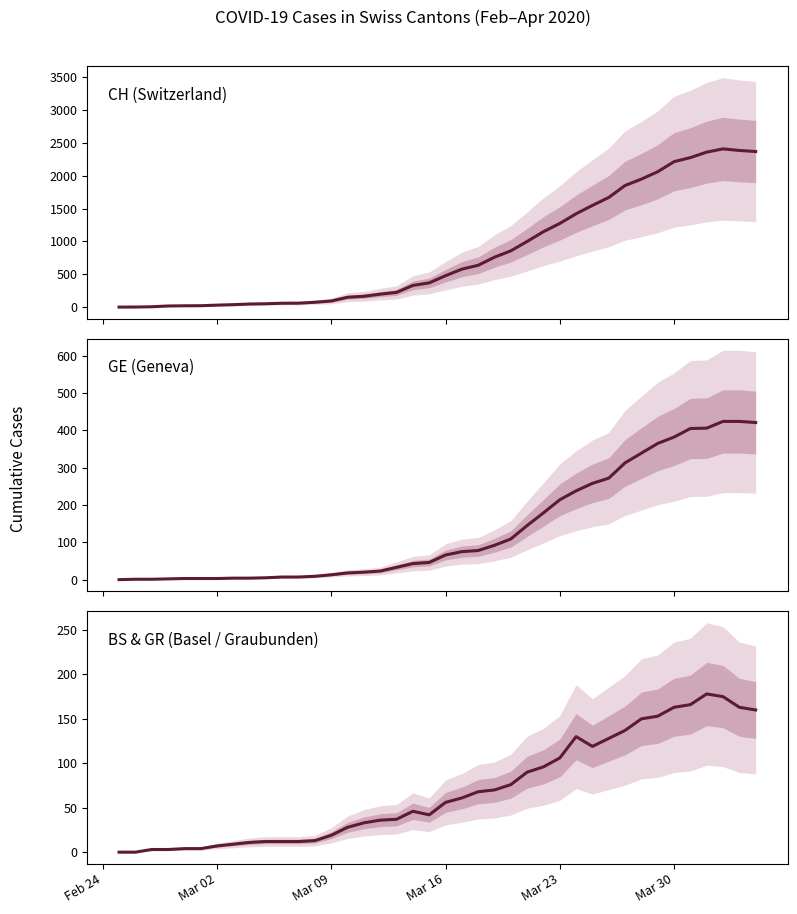

What is the average value of the GE (Geneva) series?

136